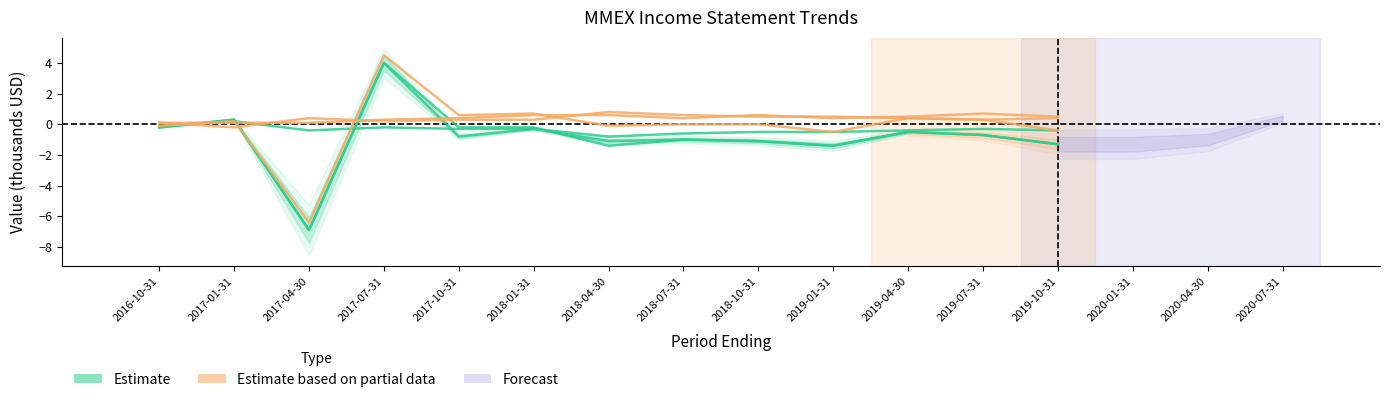

How many times do Total Operating Expenses and Interest Expense cross each other?

6